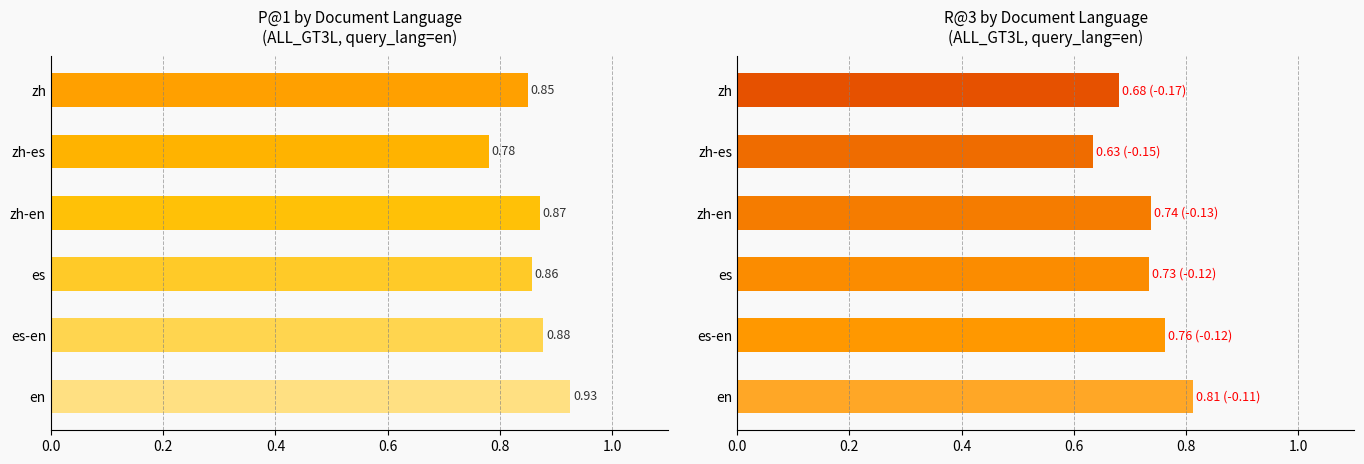

What is the spread (max minus min) of values at en?

0.1